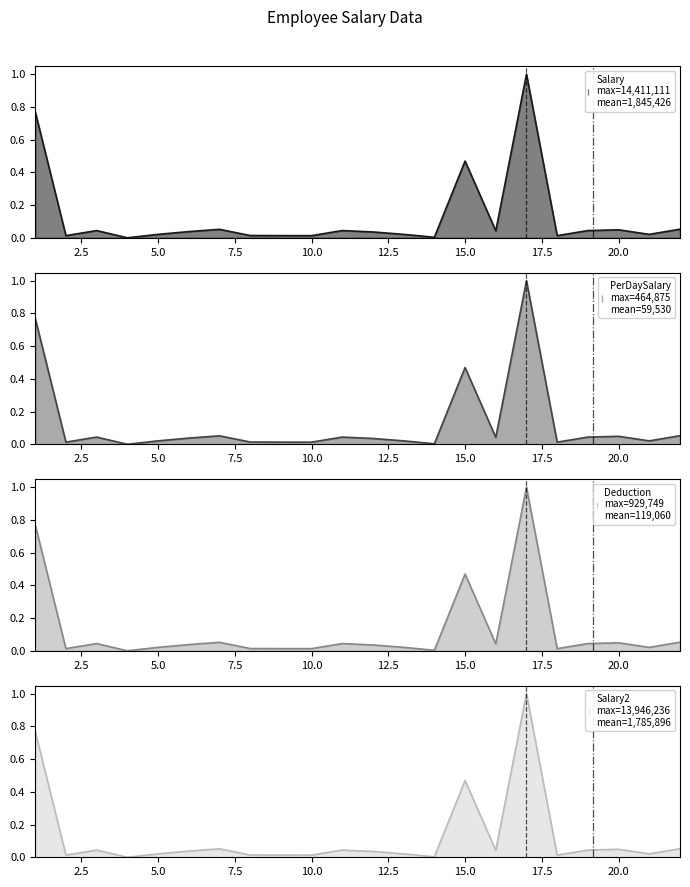

What is the difference between the Salary values at 17 and 20?

1.0